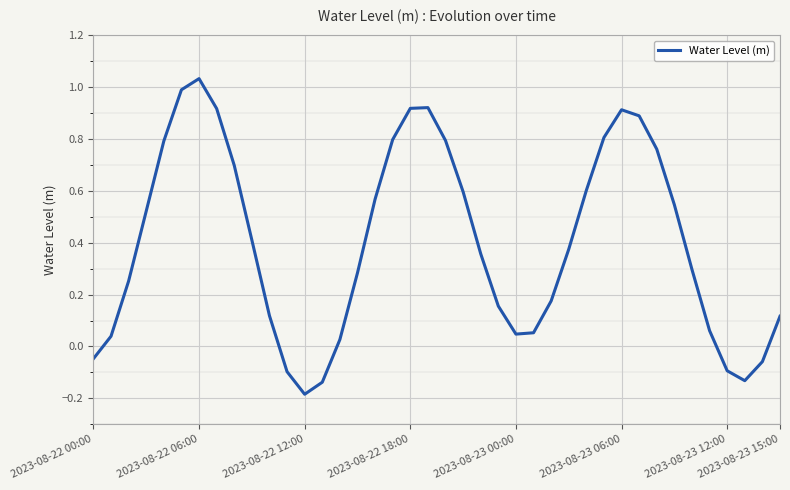

How many interior local peaks (higher than both neighbors) does the data have?

3